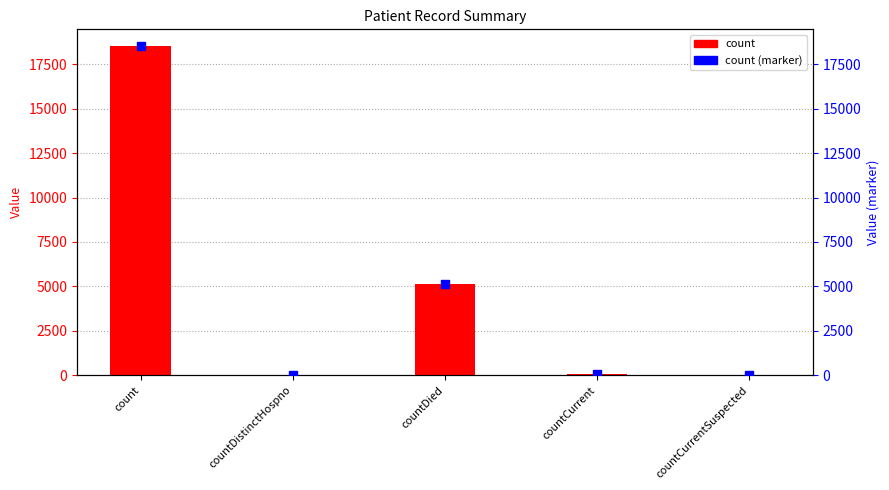

Is the value of count (marker) at countDied greater than the value of count at countDistinctHospno?

Yes